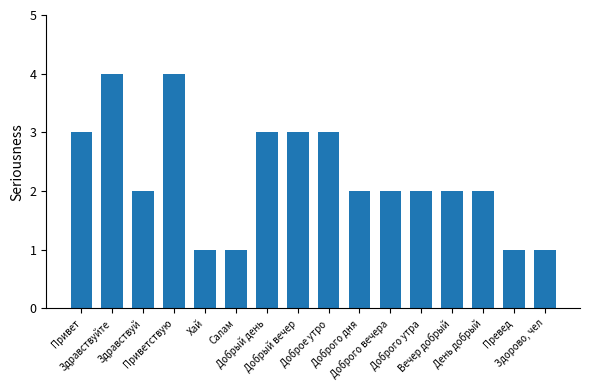

What is the sum of the values at Доброго дня and Здравствуй?

4